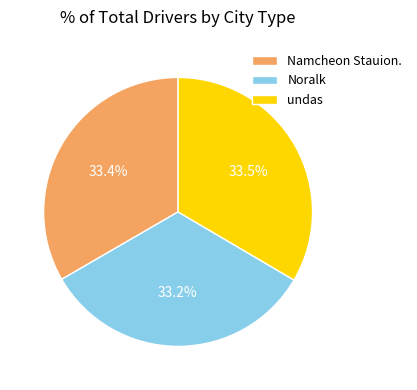

To the nearest percent, what is the average slice percentage?

33%